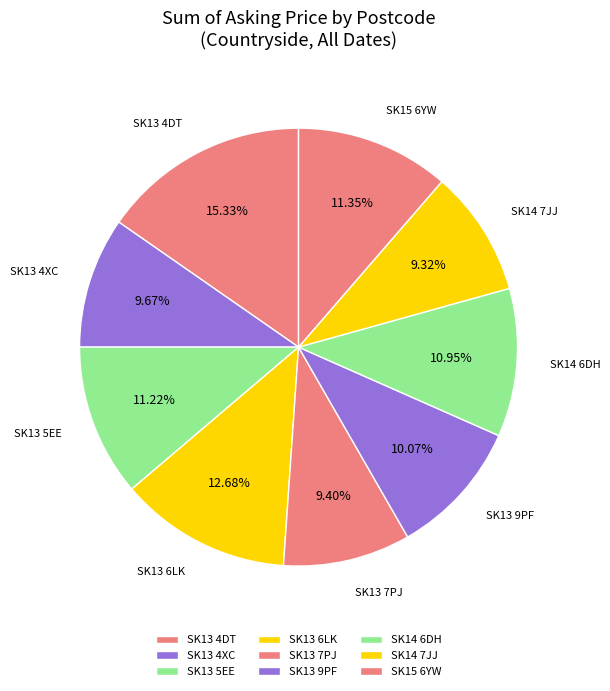

What portion of the pie excludes SK13 7PJ?

90.6%